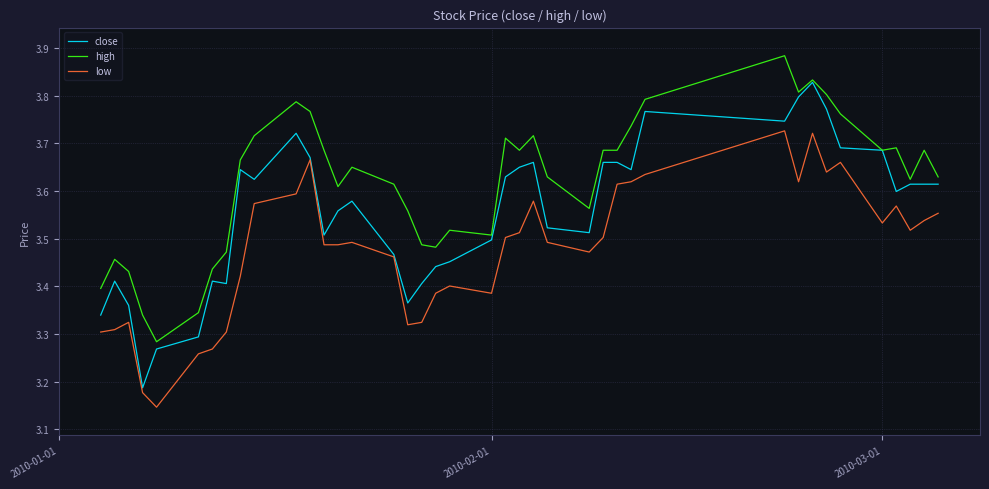

True or false: high and low intersect in this chart.

False